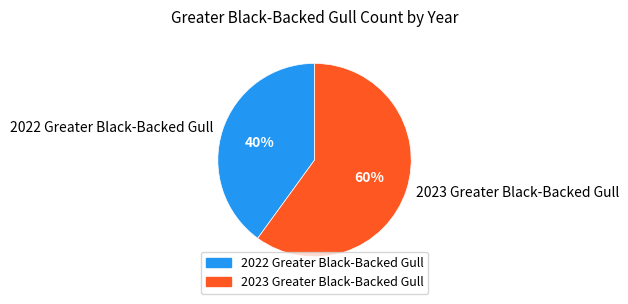

Rank the categories by value from lowest to highest.

2022 Greater Black-Backed Gull, 2023 Greater Black-Backed Gull